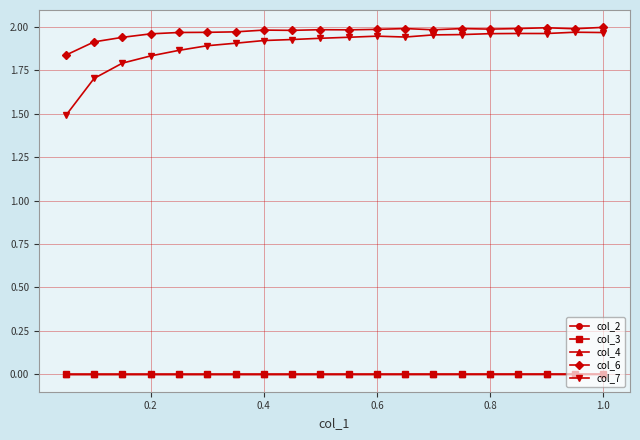

At how many categories does at least one series exceed 1?

20